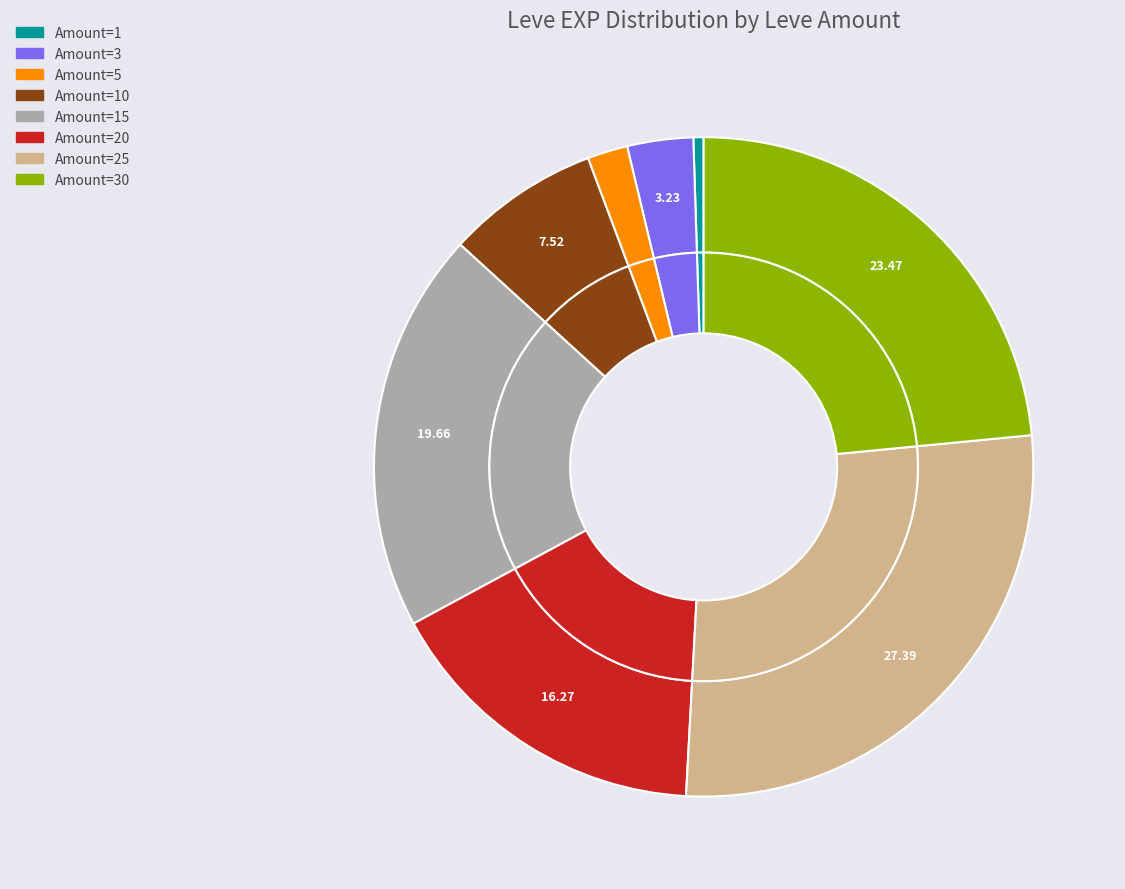

Which category has the smallest portion of the pie?

1